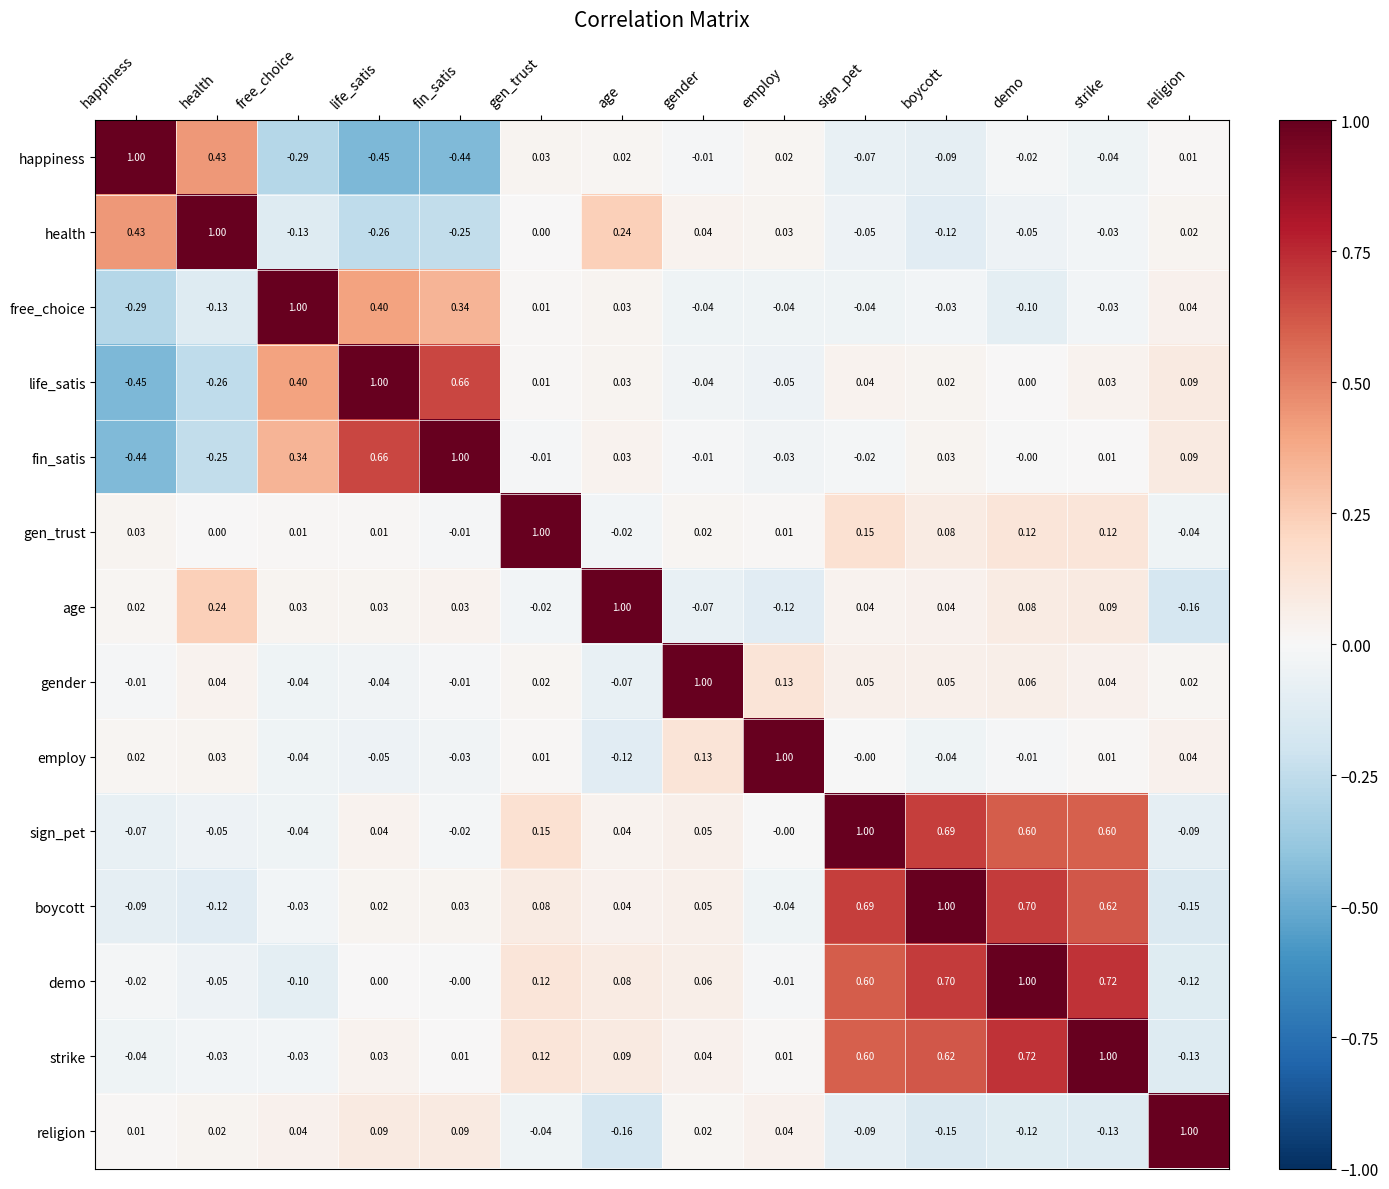

At which category is the sum across all series the highest?

strike